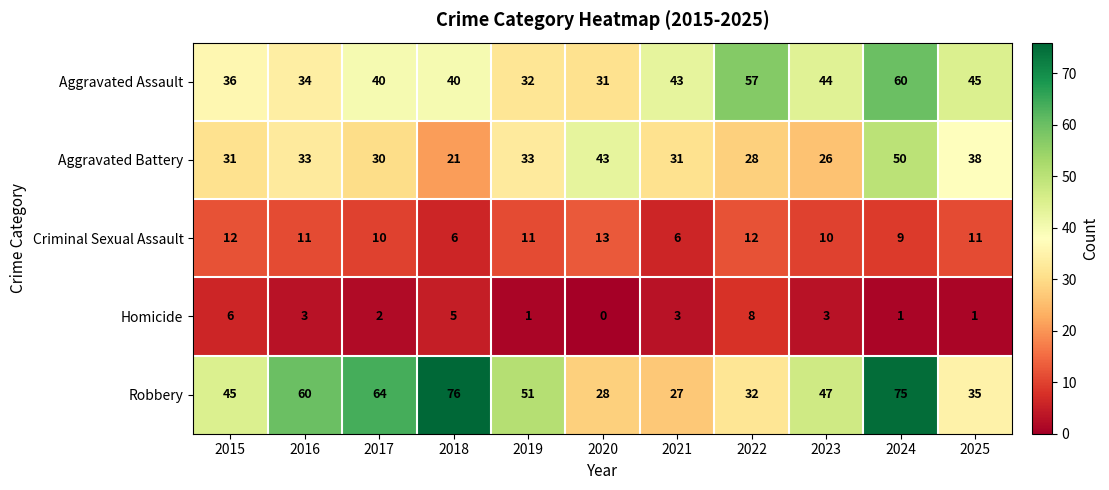

The value of Criminal Sexual Assault at 2015 is 12. True or false?

True